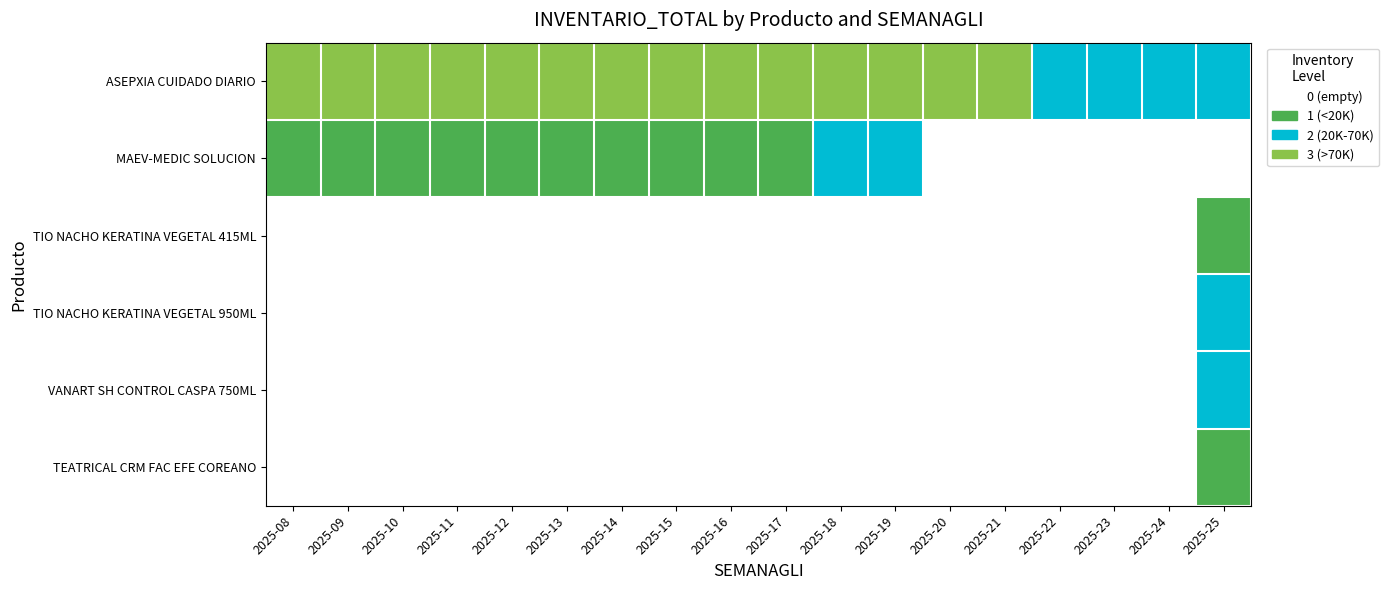

What is the spread (max minus min) of values at 2025-21?

3